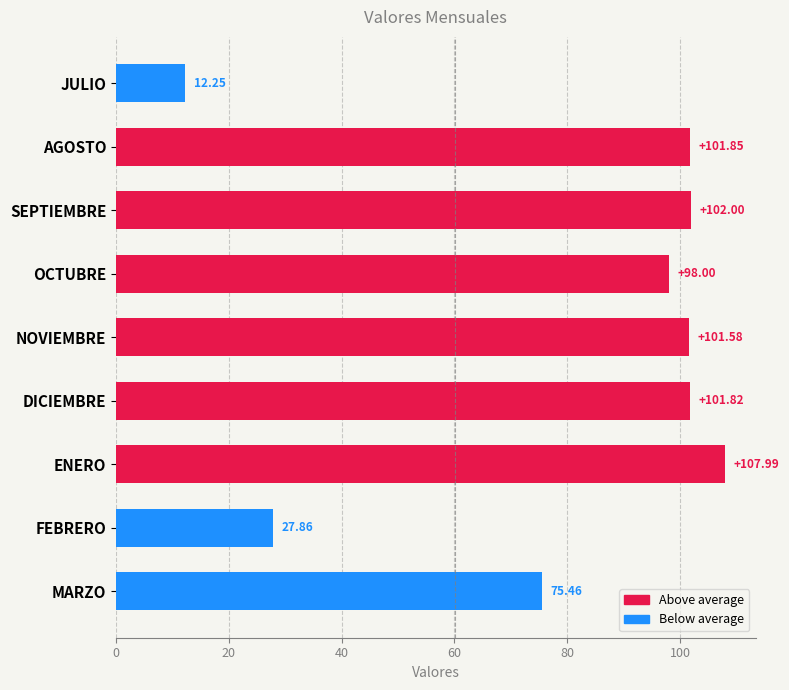

At which category does the chart reach its minimum across all series?

JULIO